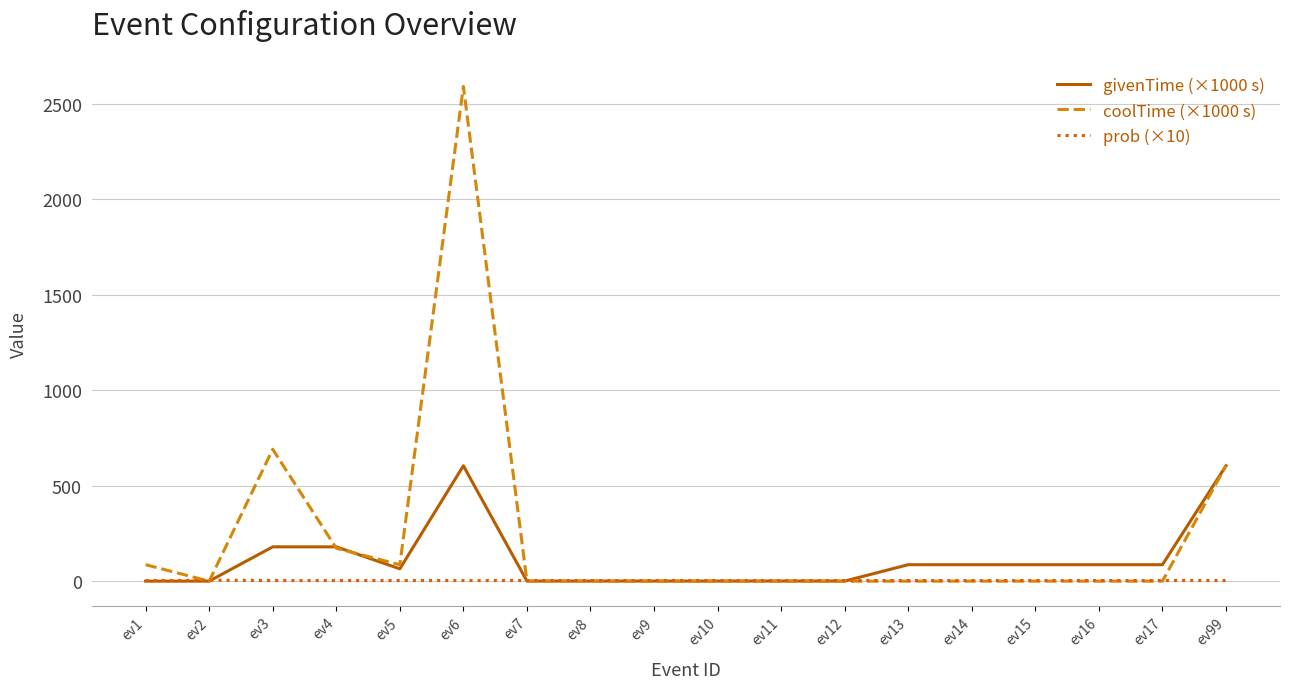

Which series has the largest total across all categories?

coolTime (×1000 s)